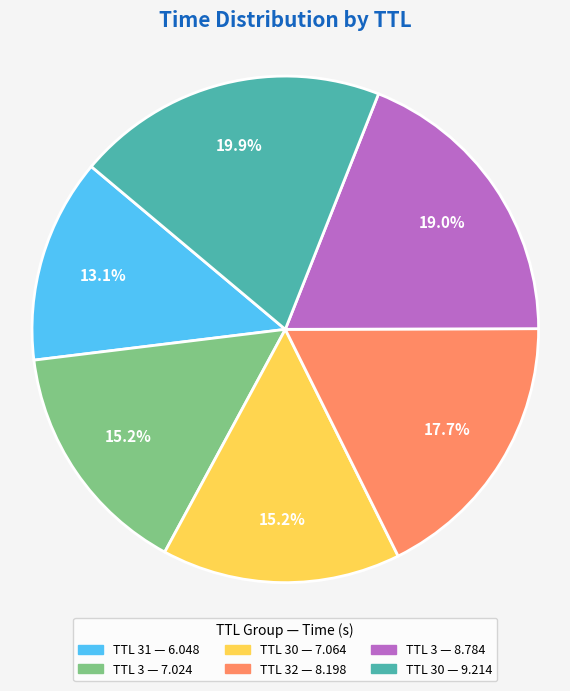

How many segments does this pie chart have?

6